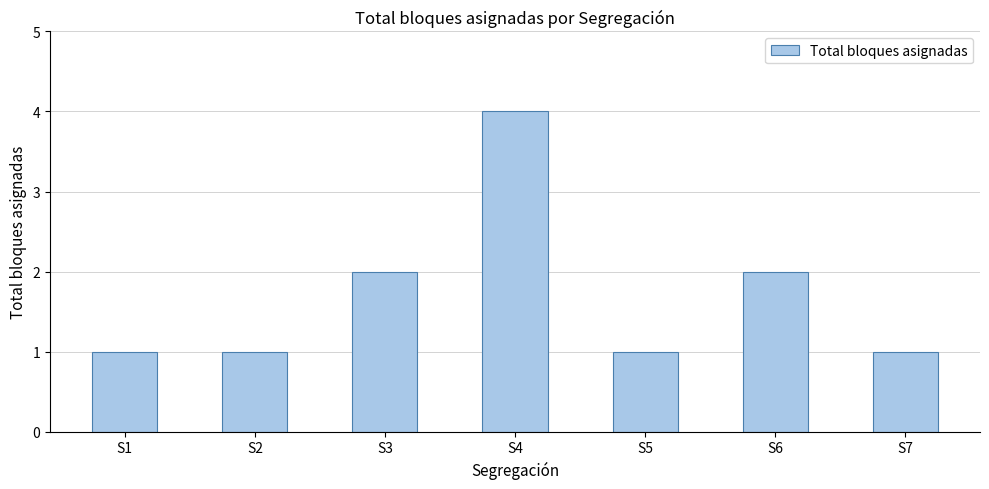

Reading left to right, list all the values displayed in this chart.

S1=1	S2=1	S3=2	S4=4	S5=1	S6=2	S7=1